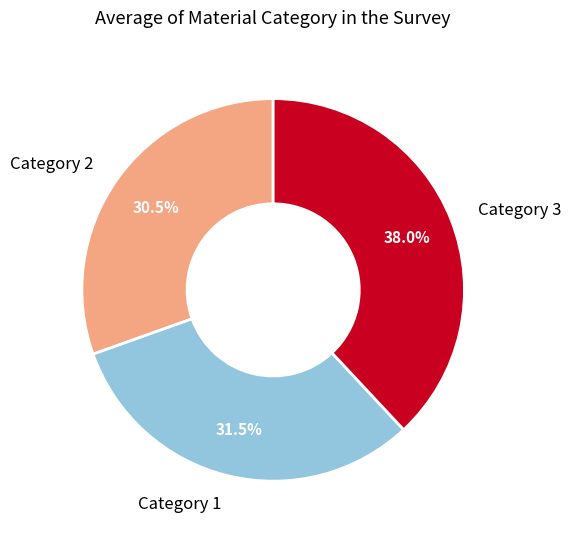

Between Category 2 and Category 3, which is larger?

Category 3